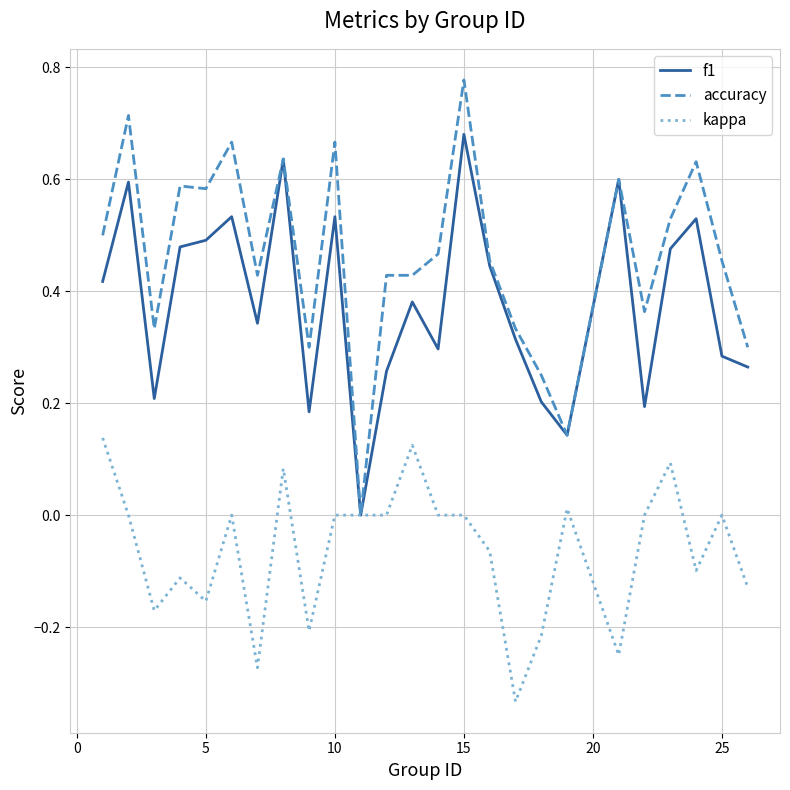

Which series has the largest range (max minus min)?

accuracy